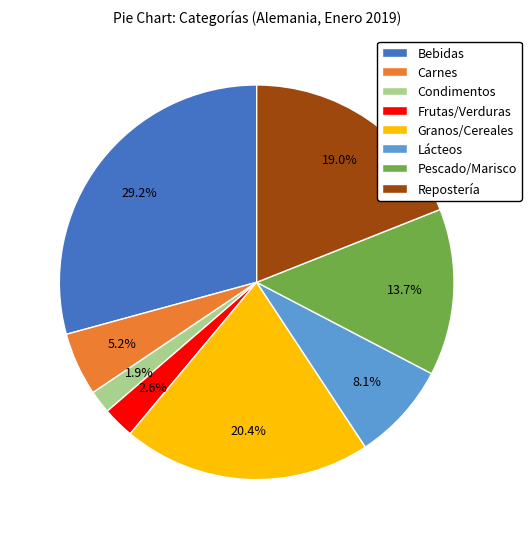

To the nearest percent, what portion does Granos/Cereales represent?

20%